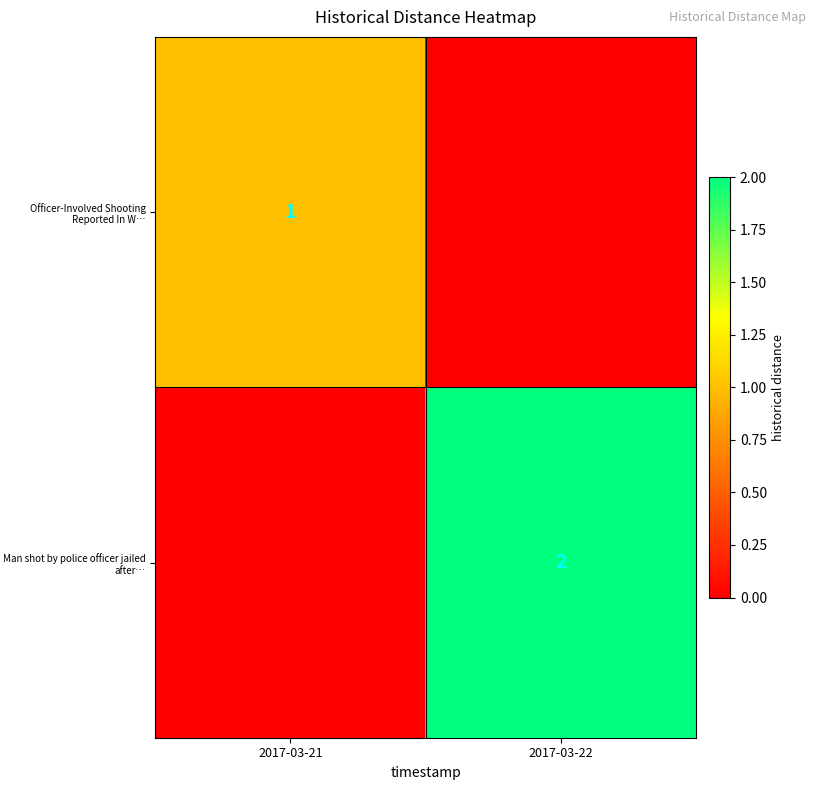

How many data points does each series have?

2